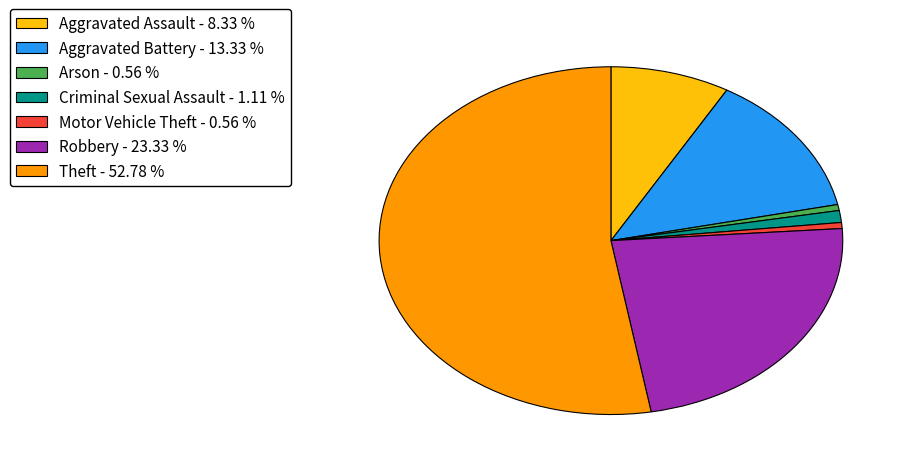

How many slices are in this pie chart?

7